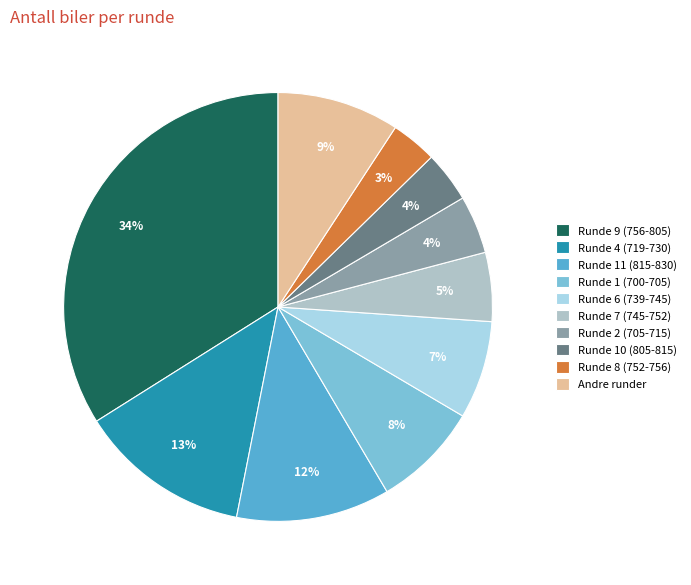

Do Runde 6 (739-745) and Runde 1 (700-705) together represent more than half of the pie?

No